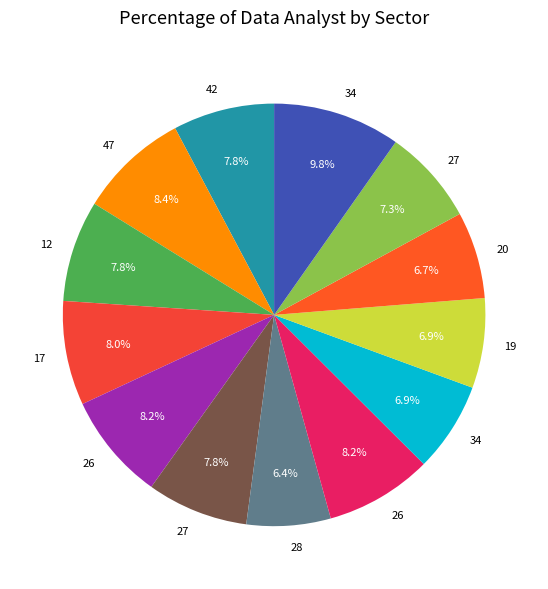

How many segments does this pie chart have?

13